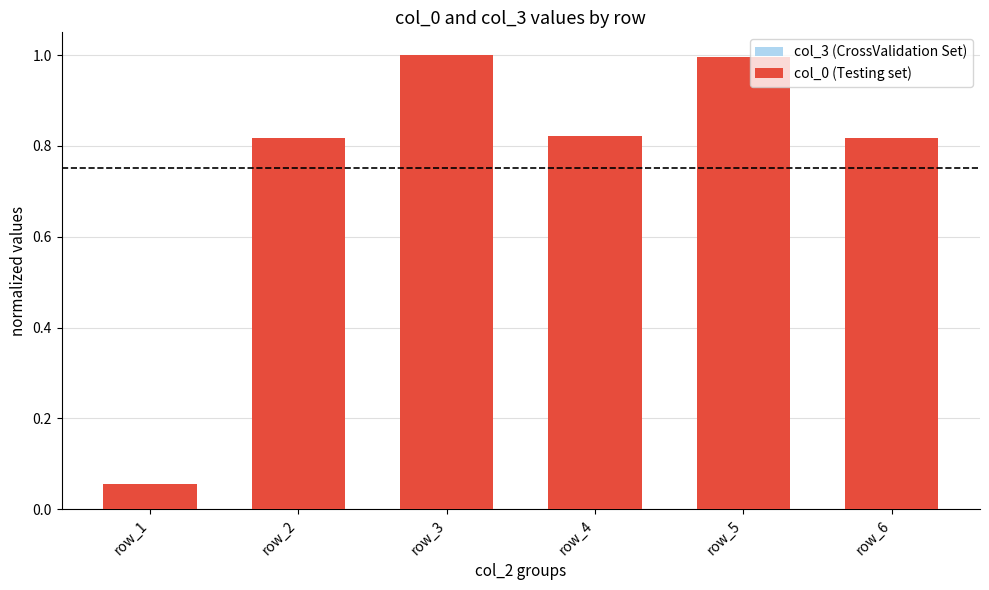

Which series changed the most between row_4 and row_6?

col_0 (Testing set)